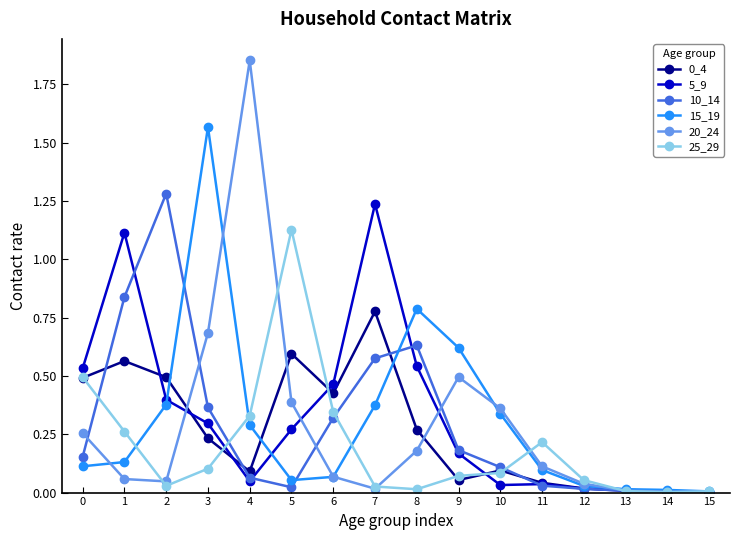

Which series has the largest total across all categories?

5_9